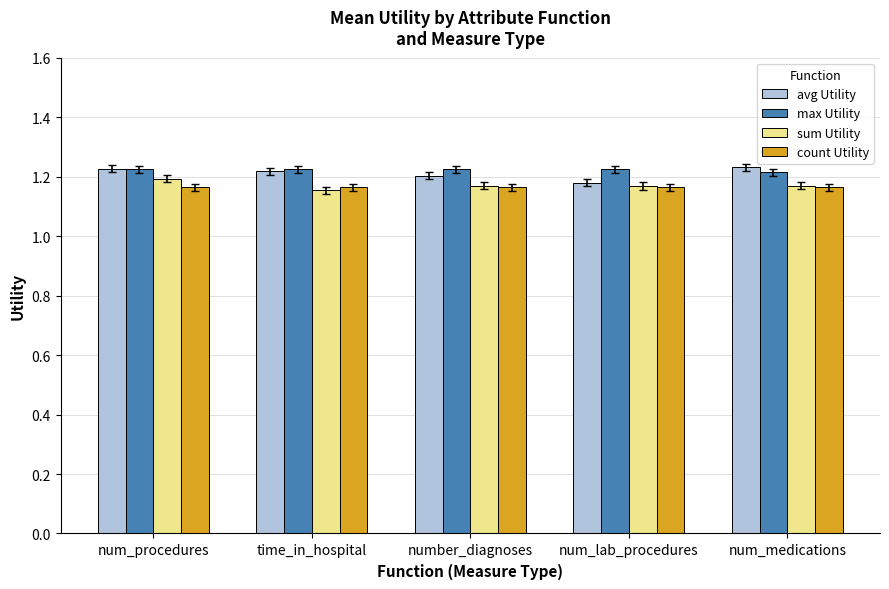

Which series has the widest spread of values?

avg Utility